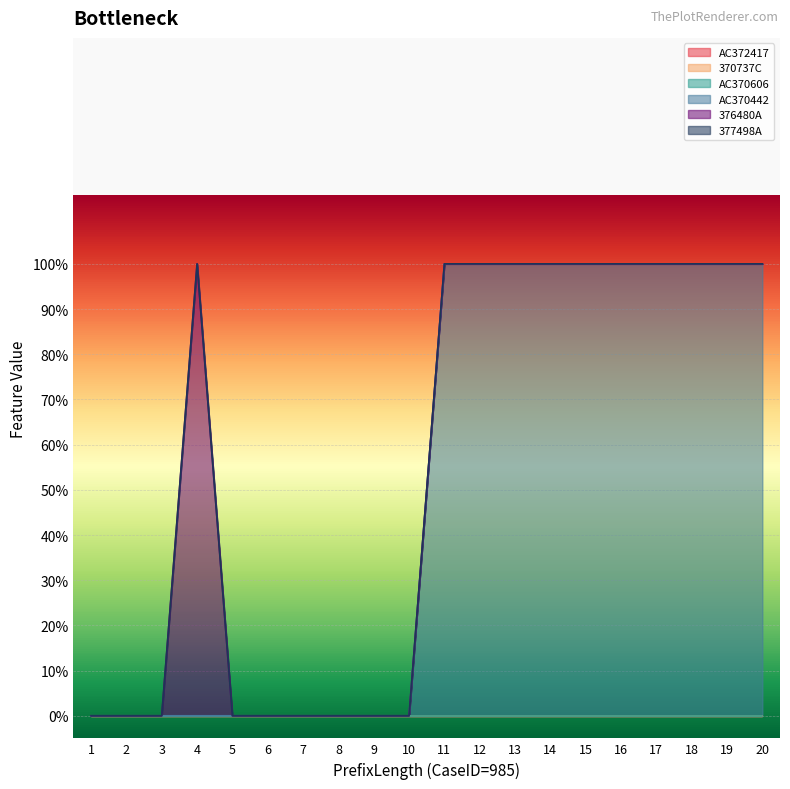

Which series has the largest total across all categories?

AC370442